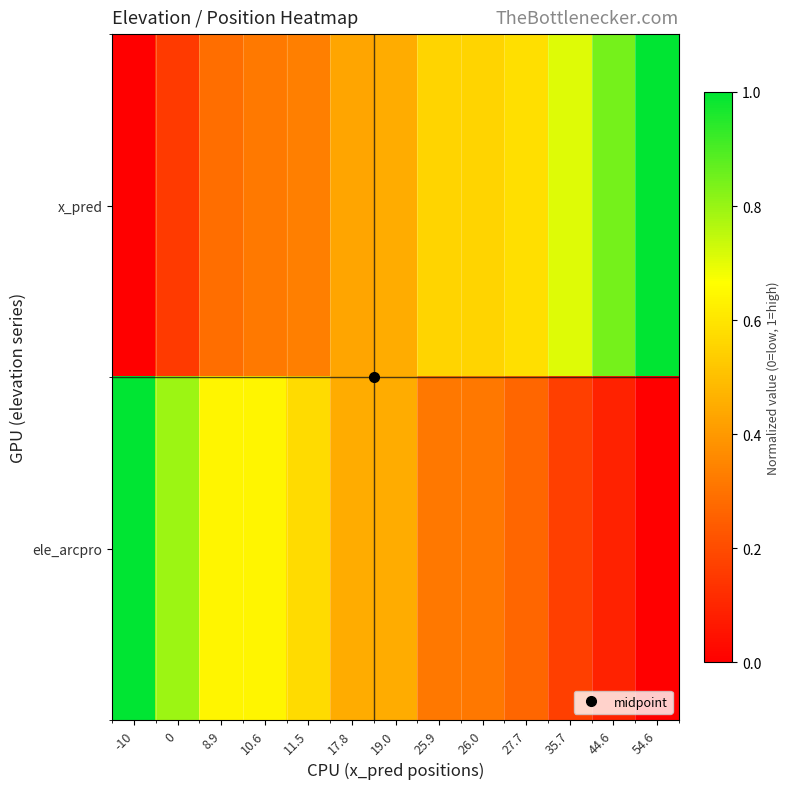

Which category has the lowest value across all series?

-10